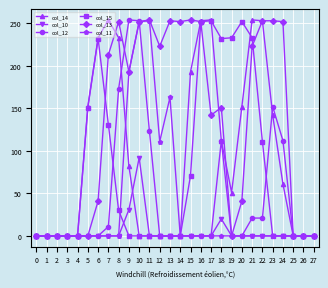

How many data points in col_10 are above 0?

3